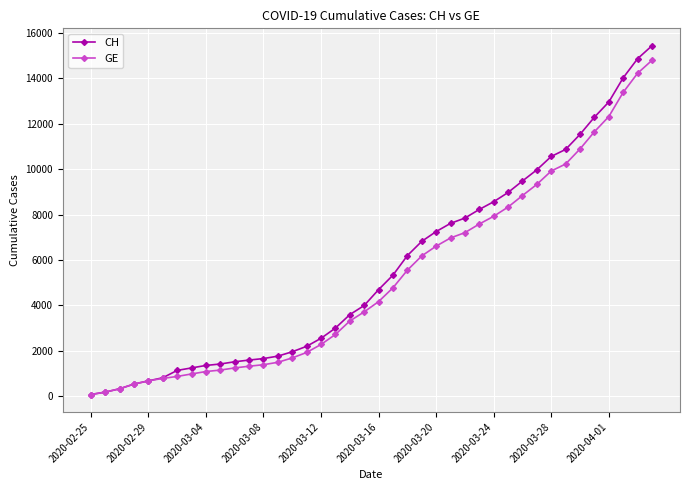

Which series has the widest spread of values?

CH